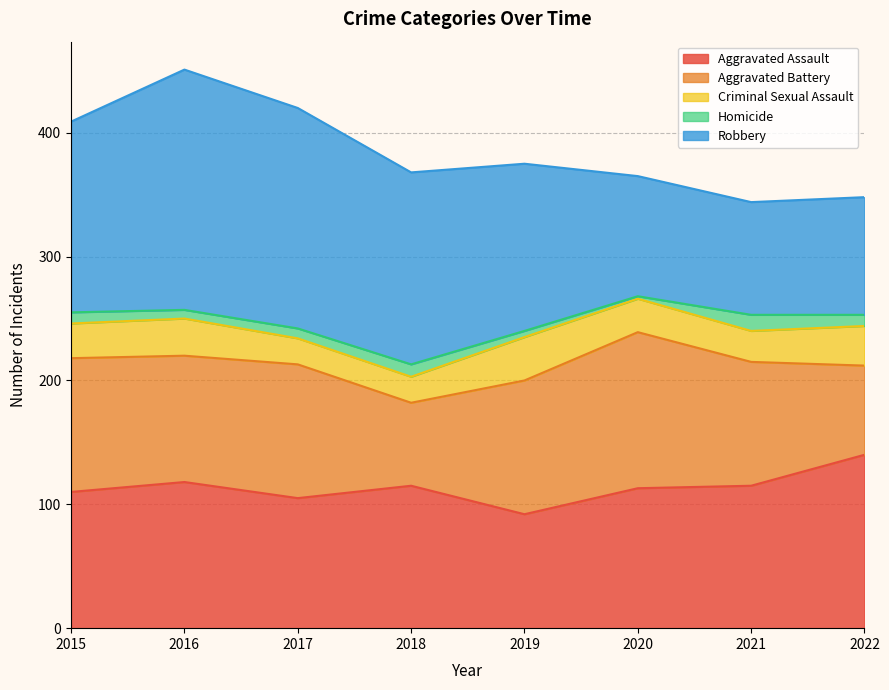

Reading left to right, extract all data points from this chart.

Aggravated Assault: 110	118	105	115	92	113	115	140
Aggravated Battery: 108	102	108	67	108	126	100	72
Criminal Sexual Assault: 28	30	21	21	35	27	25	32
Homicide: 9	7	8	10	5	2	13	9
Robbery: 154	194	178	155	135	97	91	95